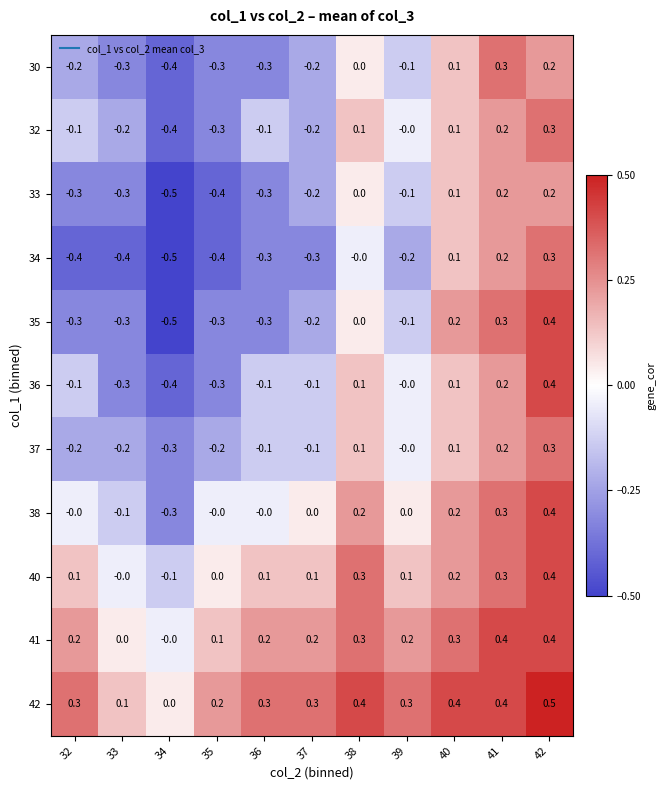

What is the highest value of the 38 series?

0.4